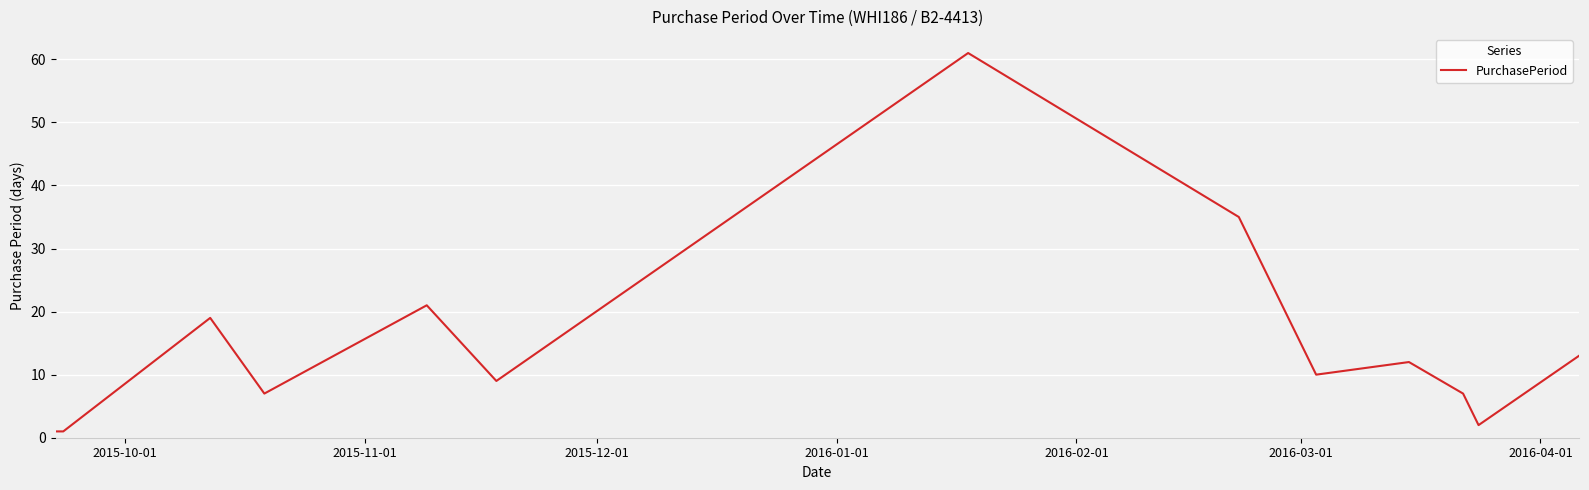

What is the minimum value shown in the chart?

1